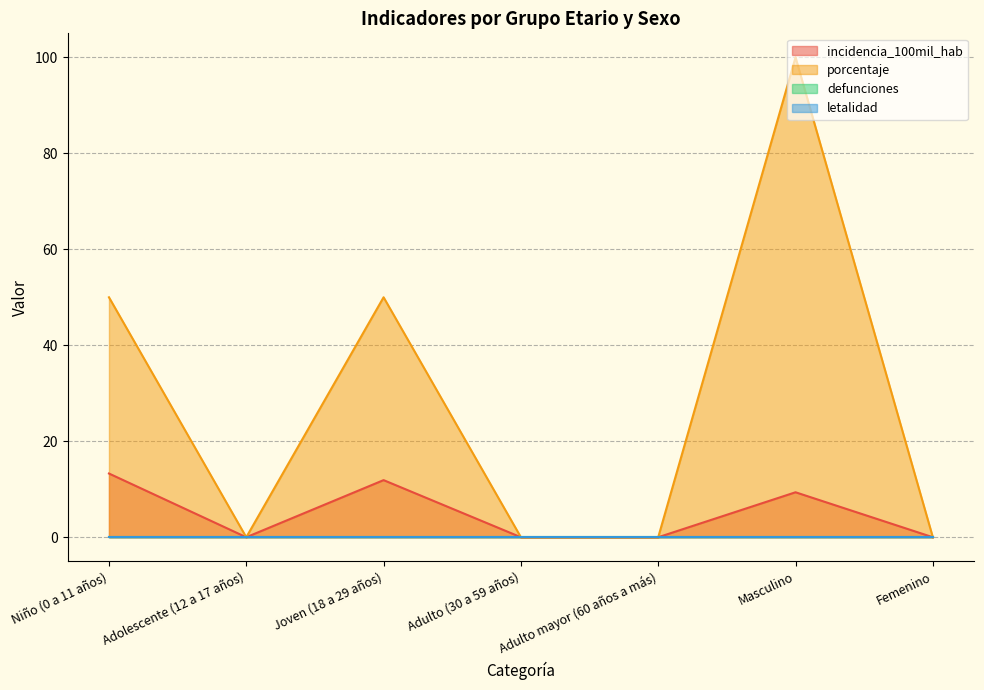

The value of incidencia_100mil_hab at Adulto (30 a 59 años) is 0.0. True or false?

True